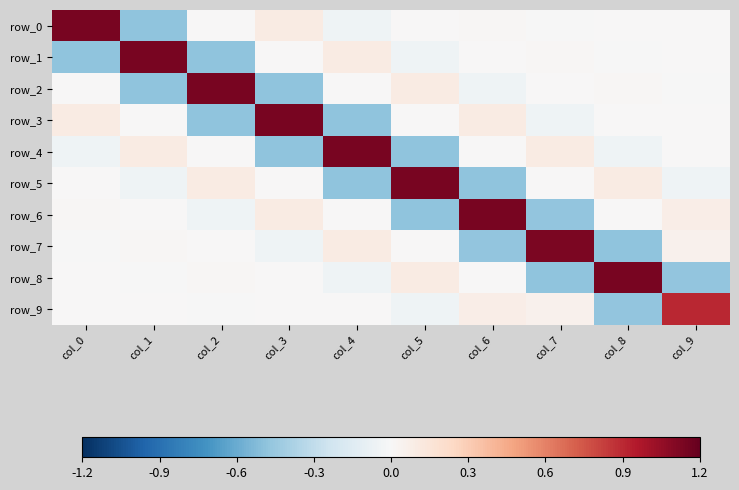

Where does the row_4 series first go above 0?

col_1